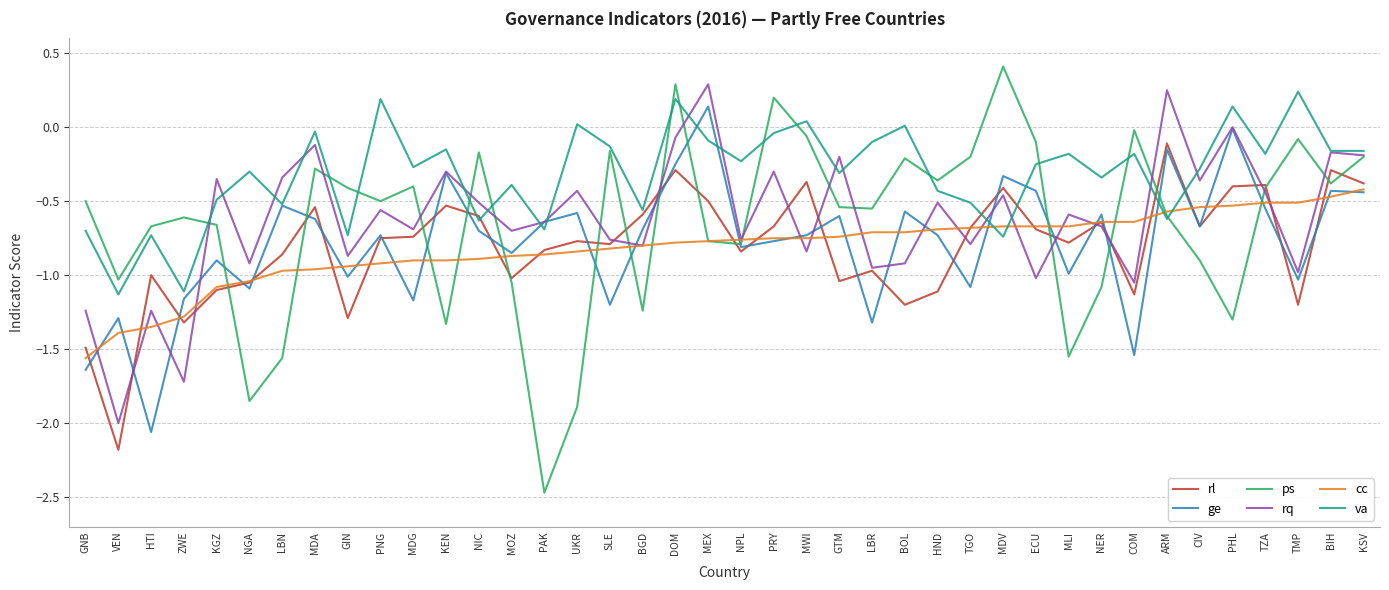

Which series has the widest spread of values?

ps